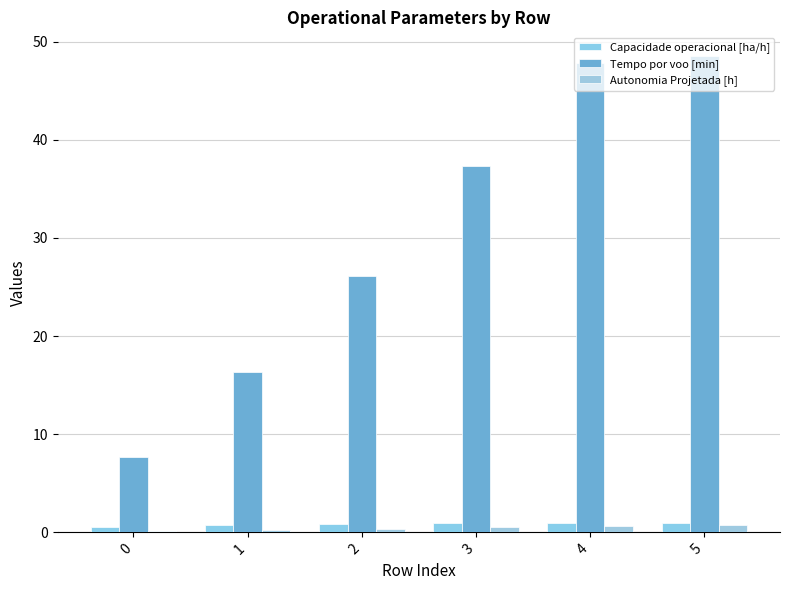

What is the value of the Capacidade operacional [ha/h] bar at the 1st from the left?

0.5